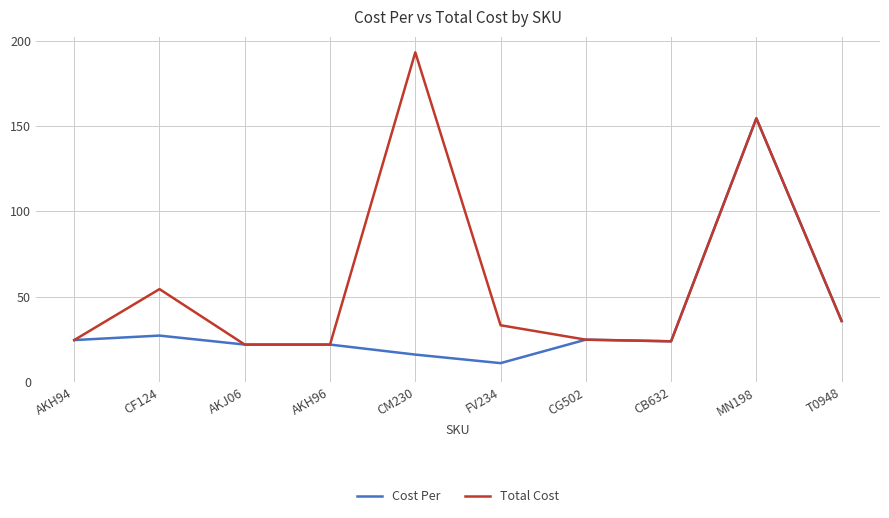

Does the chart display data point markers on the line(s)?

No